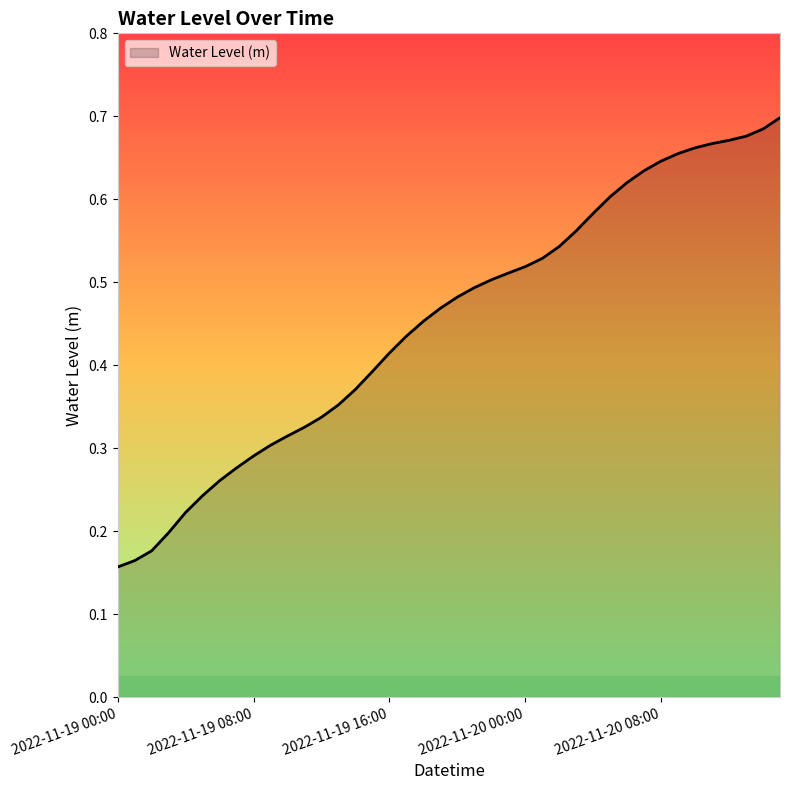

Reading left to right, list all the values displayed in this chart.

0.2	0.2	0.2	0.2	0.2	0.2	0.3	0.3	0.3	0.3	0.3	0.3	0.3	0.4	0.4	0.4	0.4	0.4	0.5	0.5	0.5	0.5	0.5	0.5	0.5	0.5	0.5	0.6	0.6	0.6	0.6	0.6	0.6	0.7	0.7	0.7	0.7	0.7	0.7	0.7